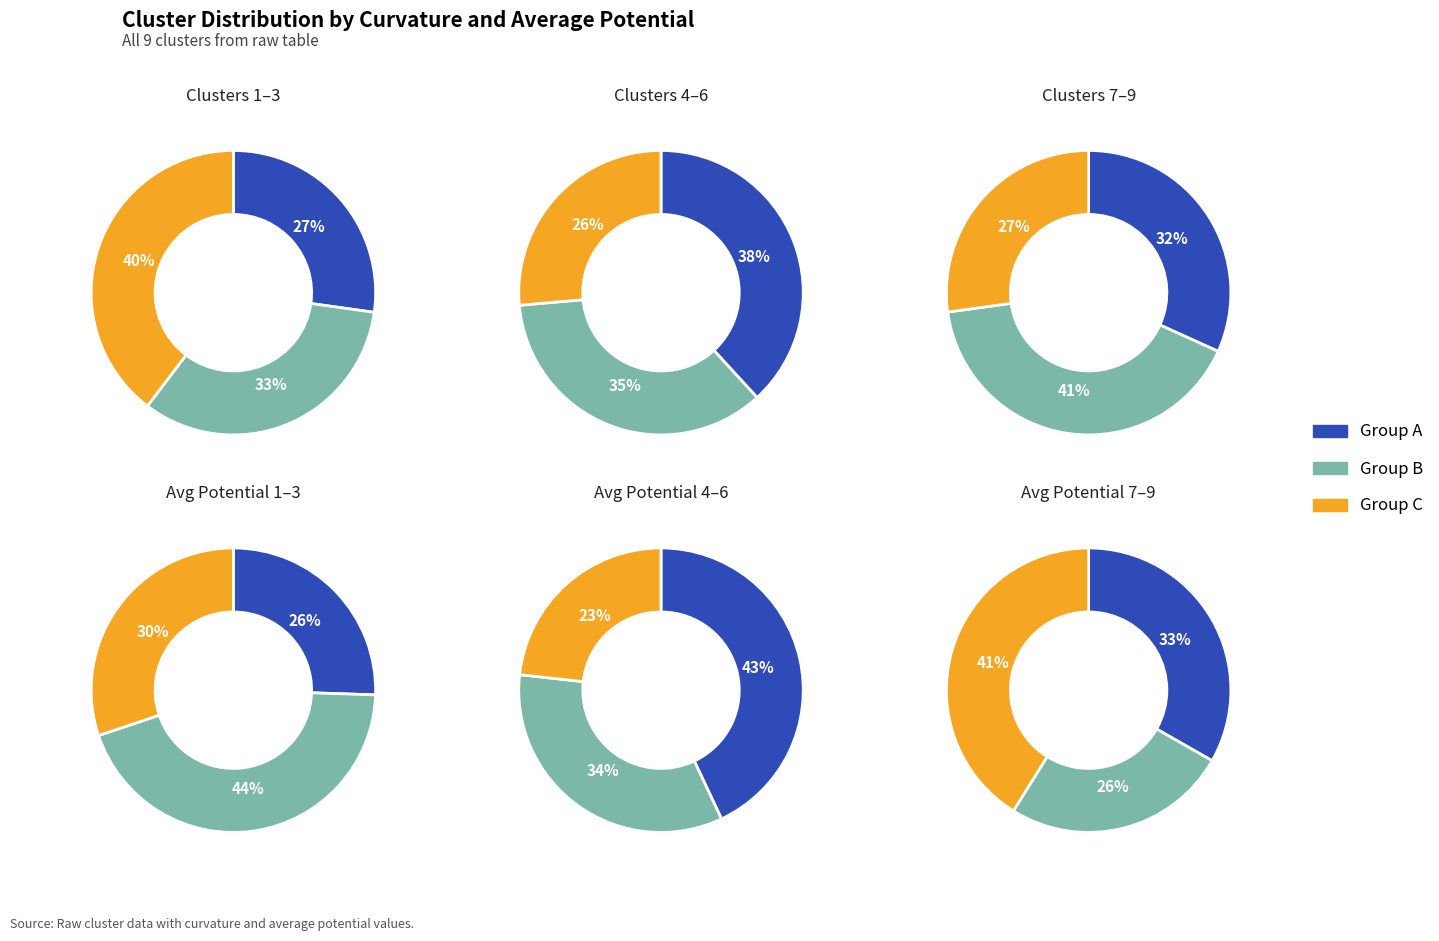

To the nearest percent, what is the difference between the Cluster 9 and Cluster 1 slice percentages?

1%